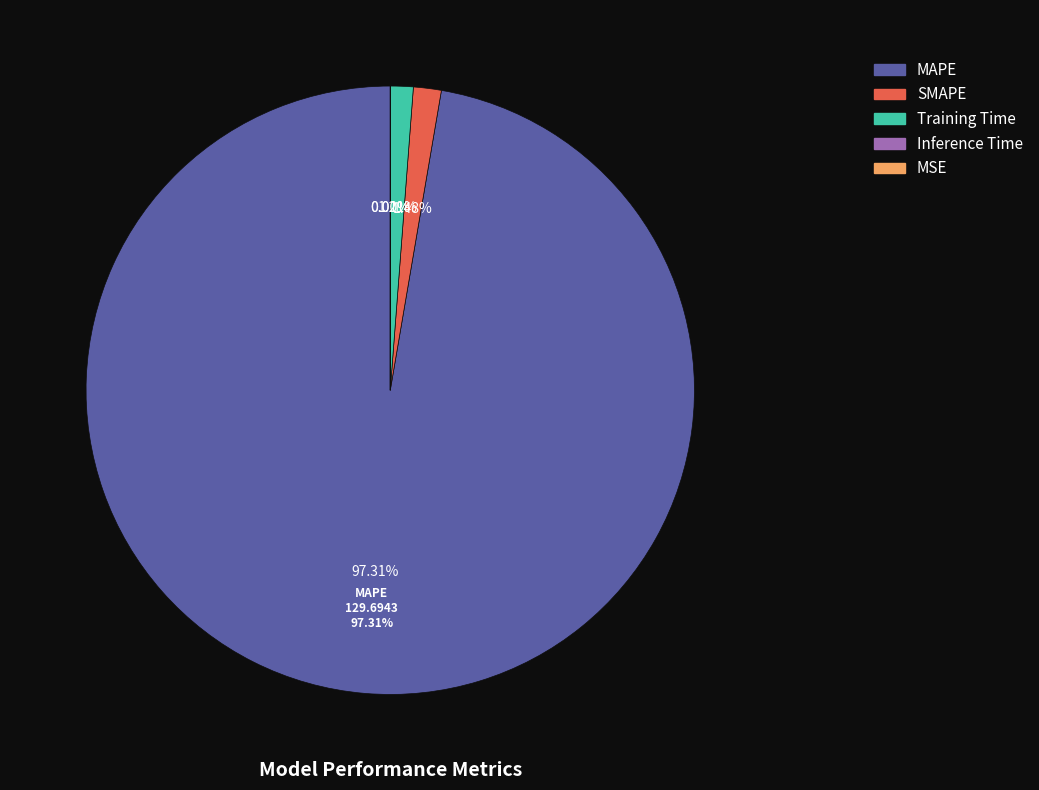

Between Inference Time and Training Time, which is larger?

Training Time